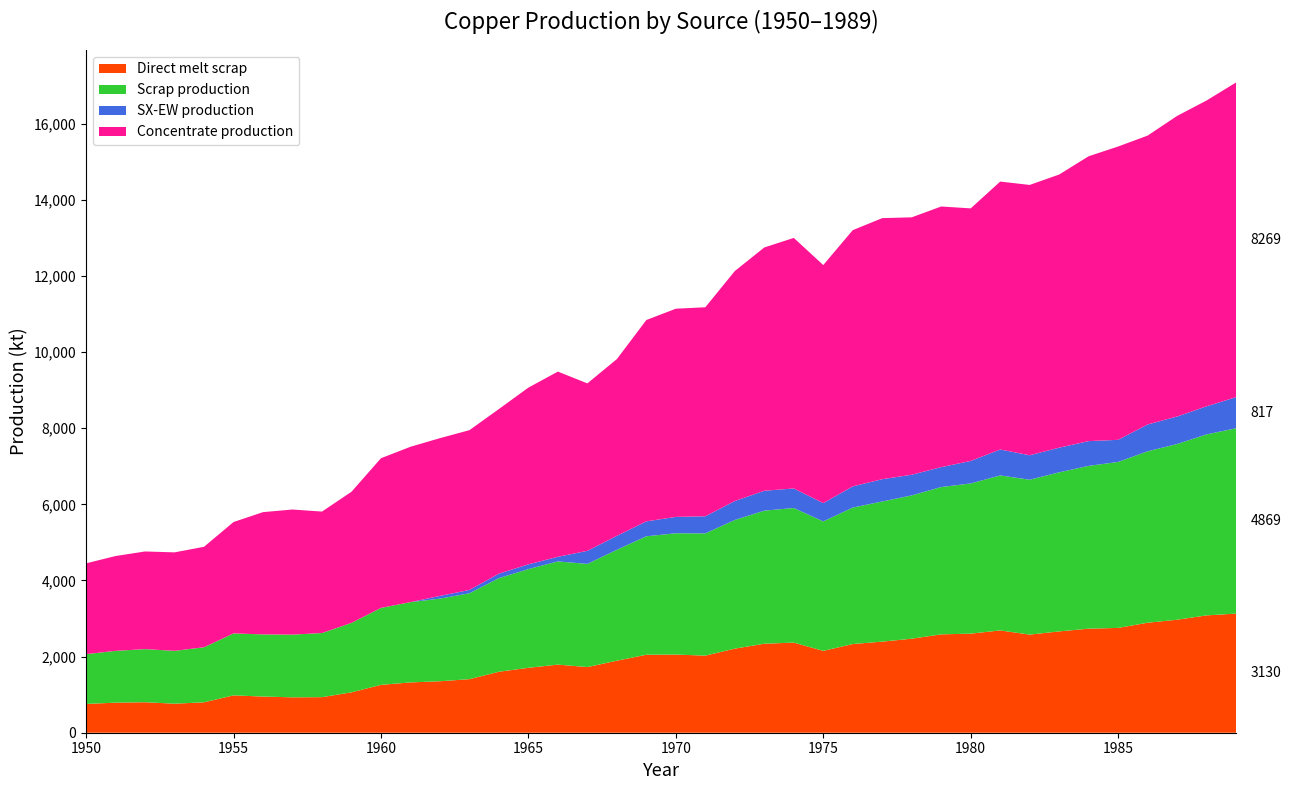

What is the lowest value of the Direct melt scrap series?

756.1